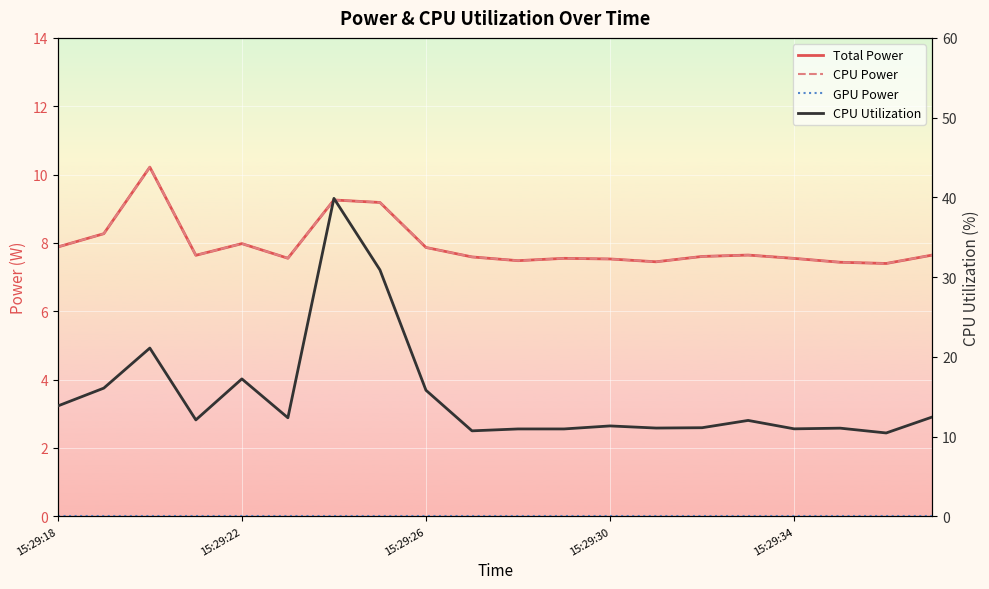

Does the chart display data point markers on the line(s)?

No